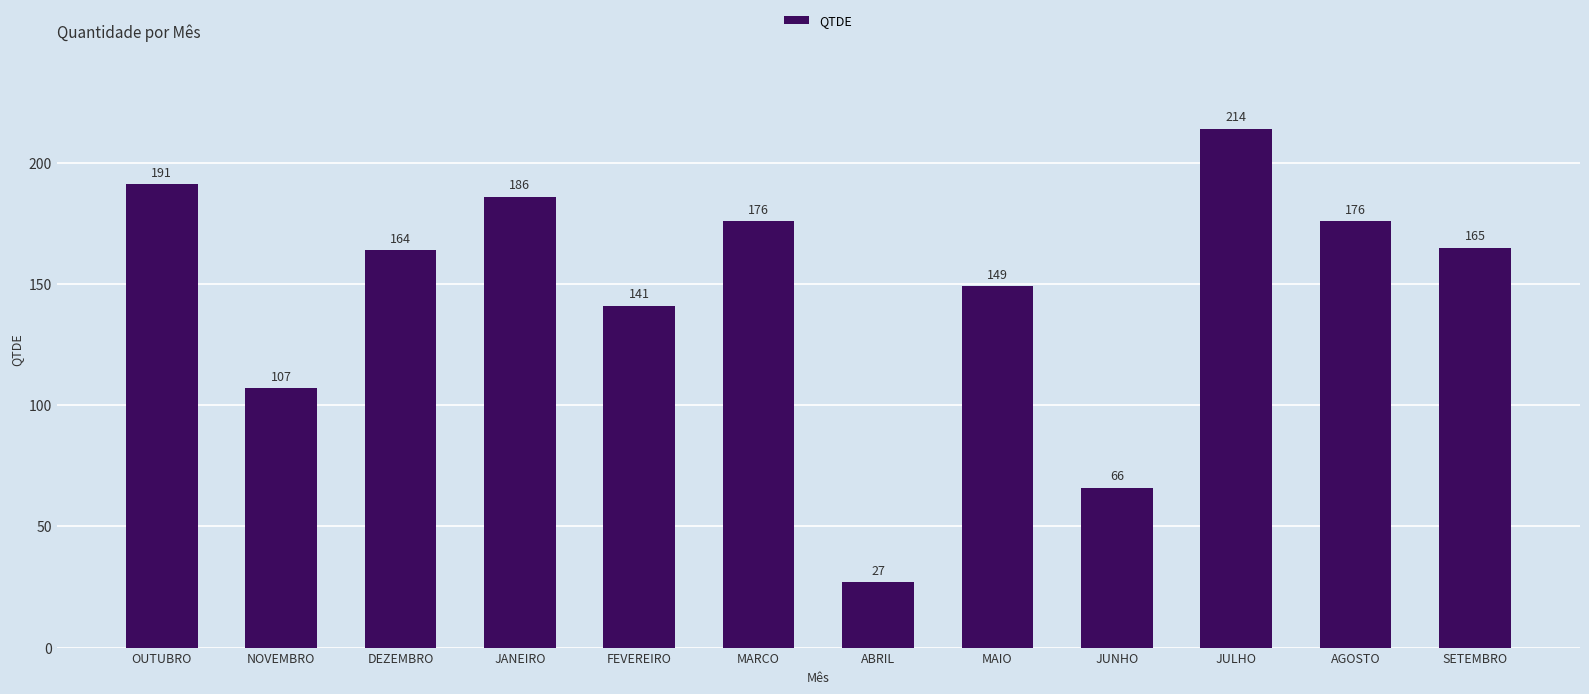

What is the change in value from NOVEMBRO to JANEIRO?

+79